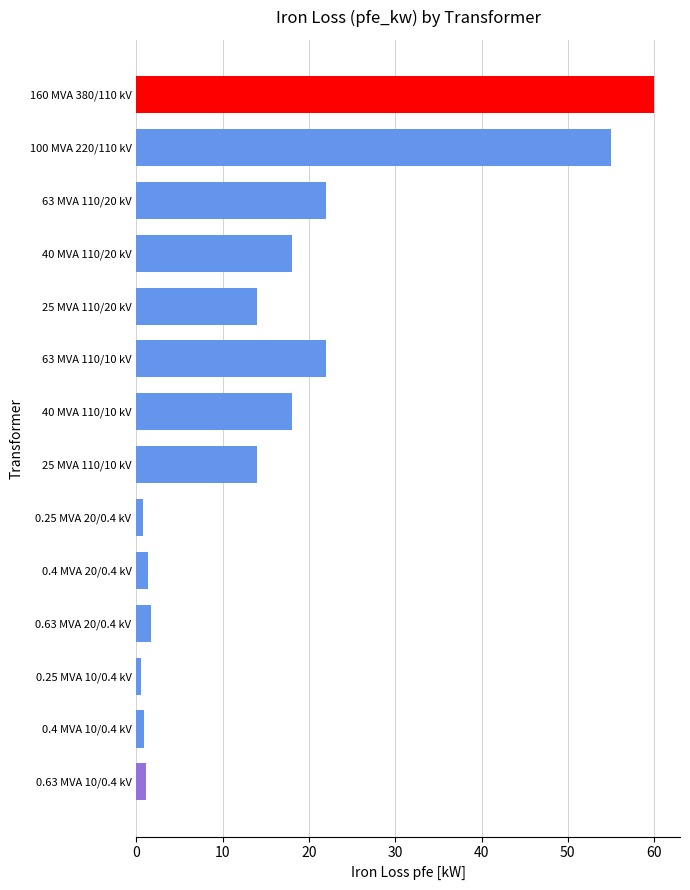

Which has a higher value, 25 MVA 110/20 kV or 0.63 MVA 20/0.4 kV?

25 MVA 110/20 kV